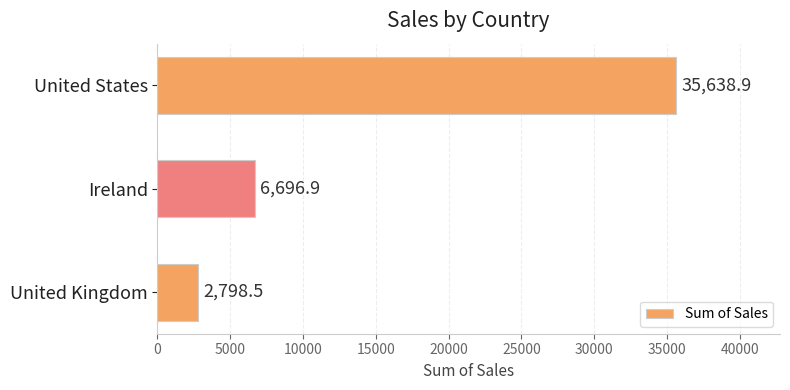

Does the chart contain any negative values?

No